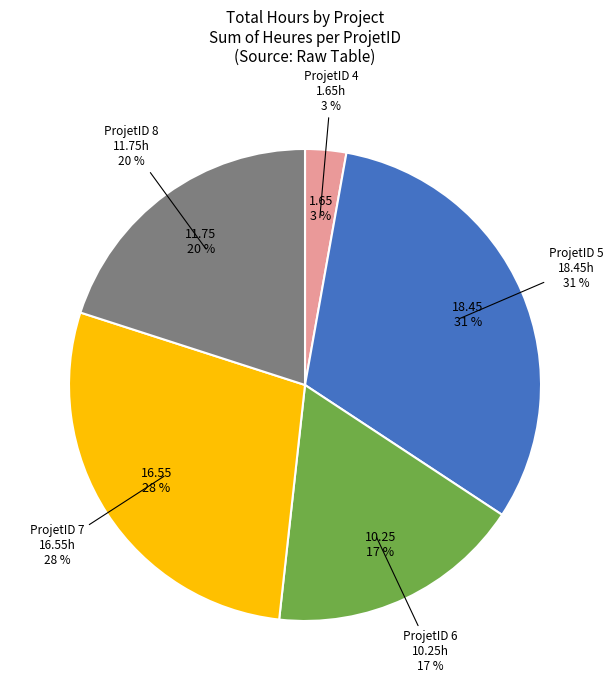

Which category has the biggest portion of the pie?

ProjetID 5